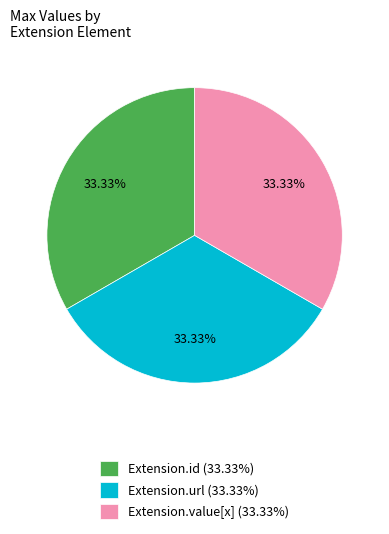

To the nearest percent, what is the average slice percentage?

33%